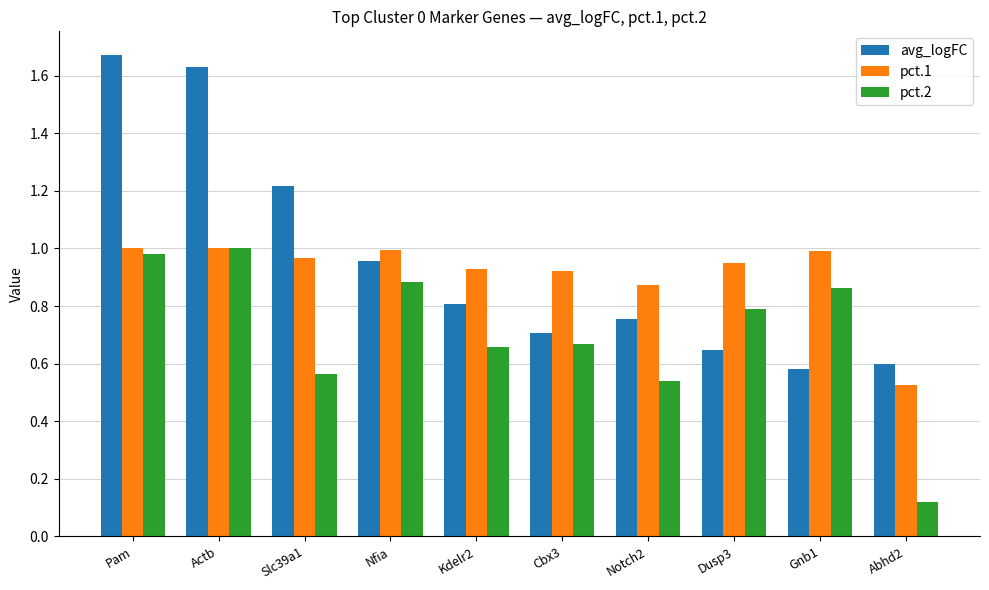

What is the difference between the maximum and minimum values in the avg_logFC series?

1.1